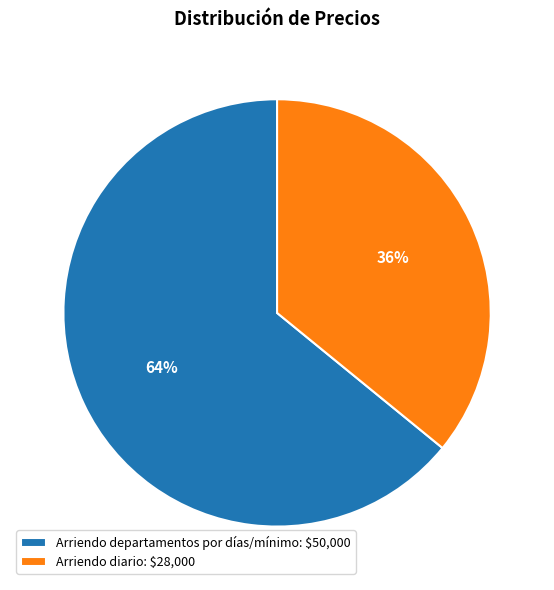

What percentage is the Arriendo diario: $28,000 slice, to the nearest percent?

36%